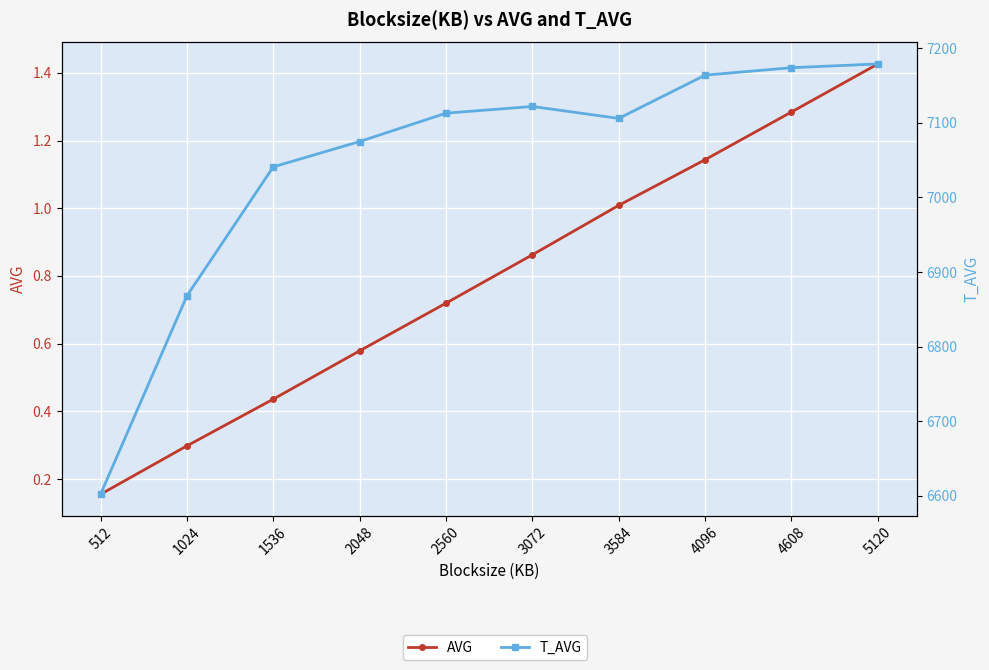

True or false: AVG and T_AVG intersect in this chart.

False